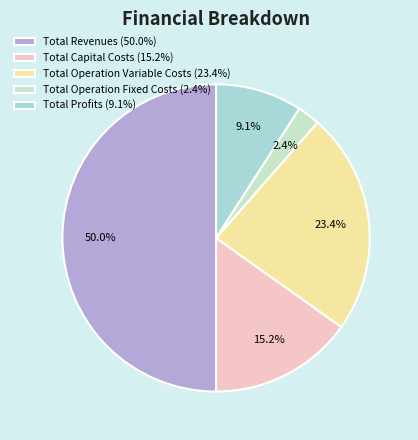

Which category has the smallest portion of the pie?

Total Operation Fixed Costs